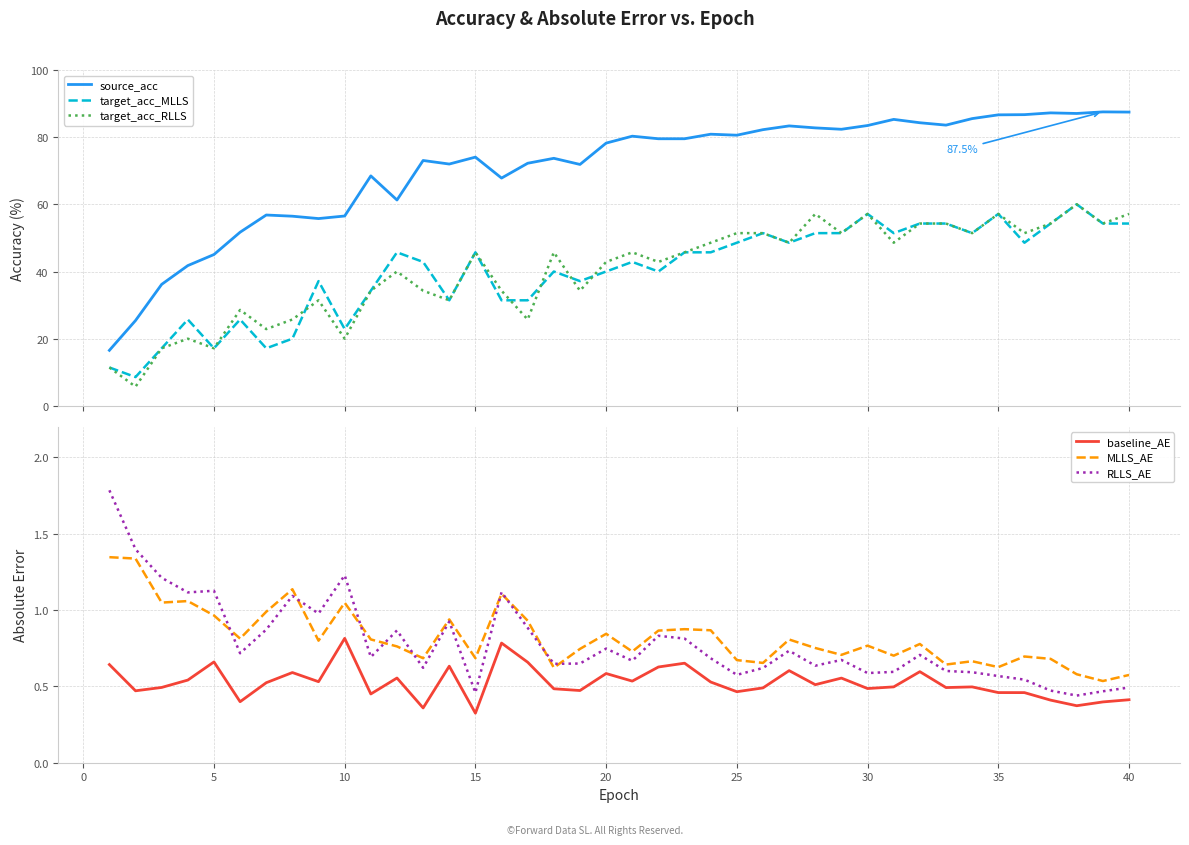

Reading right to left, what are all the values shown in this chart?

source_acc: 87.5	87.5	87.1	87.2	86.7	86.6	85.5	83.6	84.3	85.3	83.5	82.4	82.8	83.4	82.2	80.6	80.9	79.5	79.5	80.3	78.2	71.9	73.7	72.2	67.8	74.1	72.0	73.1	61.3	68.5	56.5	55.8	56.5	56.8	51.7	45.1	41.8	36.2	25.4	16.5
target_acc_MLLS: 54.3	54.3	60.0	54.3	48.6	57.1	51.4	54.3	54.3	51.4	57.1	51.4	51.4	48.6	51.4	48.6	45.7	45.7	40.0	42.9	40.0	37.1	40.0	31.4	31.4	45.7	31.4	42.9	45.7	34.3	22.9	37.1	20.0	17.1	25.7	17.1	25.7	17.1	8.6	11.4
target_acc_RLLS: 57.1	54.3	60.0	54.3	51.4	57.1	51.4	54.3	54.3	48.6	57.1	51.4	57.1	48.6	51.4	51.4	48.6	45.7	42.9	45.7	42.9	34.3	45.7	25.7	34.3	45.7	31.4	34.3	40.0	34.3	20.0	31.4	25.7	22.9	28.6	17.1	20.0	17.1	5.7	11.4
baseline_AE: 0.4	0.4	0.4	0.4	0.5	0.5	0.5	0.5	0.6	0.5	0.5	0.6	0.5	0.6	0.5	0.5	0.5	0.7	0.6	0.5	0.6	0.5	0.5	0.7	0.8	0.3	0.6	0.4	0.6	0.5	0.8	0.5	0.6	0.5	0.4	0.7	0.5	0.5	0.5	0.6
MLLS_AE: 0.6	0.5	0.6	0.7	0.7	0.6	0.7	0.6	0.8	0.7	0.8	0.7	0.8	0.8	0.7	0.7	0.9	0.9	0.9	0.7	0.8	0.7	0.6	0.9	1.1	0.7	0.9	0.7	0.8	0.8	1.0	0.8	1.1	1.0	0.8	1.0	1.1	1.0	1.3	1.3
RLLS_AE: 0.5	0.5	0.4	0.5	0.5	0.6	0.6	0.6	0.7	0.6	0.6	0.7	0.6	0.7	0.6	0.6	0.7	0.8	0.8	0.7	0.7	0.6	0.6	0.9	1.1	0.5	0.9	0.6	0.9	0.7	1.2	1.0	1.1	0.9	0.7	1.1	1.1	1.2	1.4	1.8